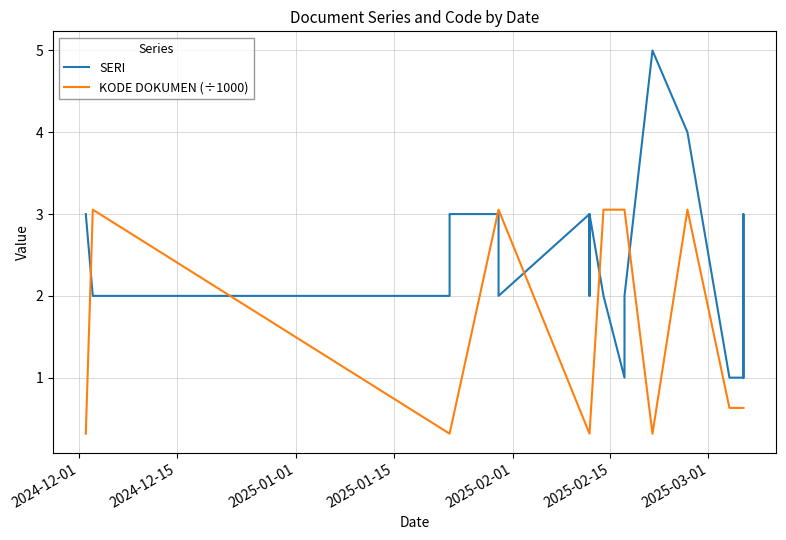

True or false: KODE DOKUMEN (÷1000) has a value of 5.0 at 2025-02-15.

False